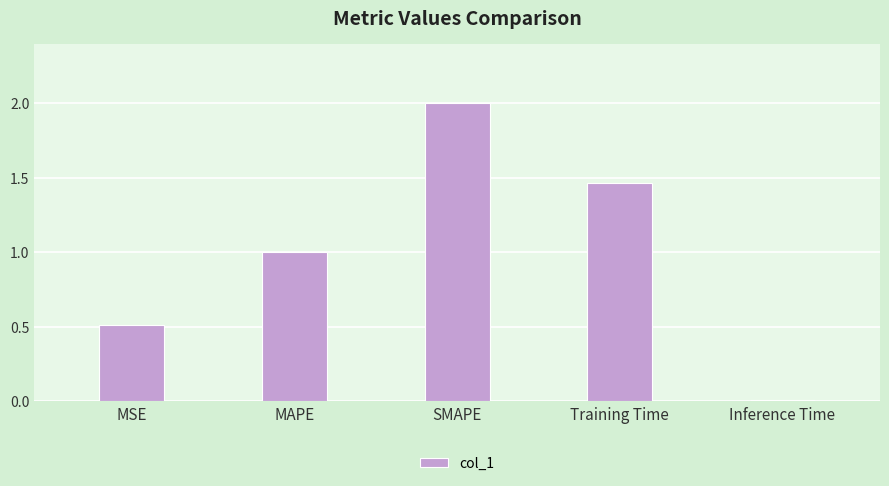

The chart shows a value of 0.1 at MSE. True or false?

False